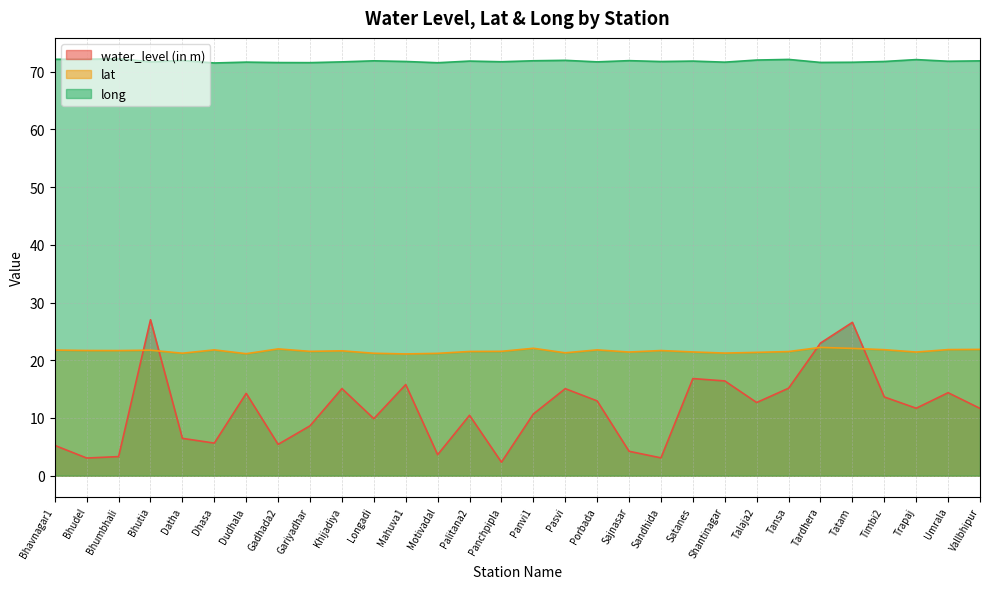

Reading right to left, list all the values displayed in this chart.

water_level (in m): Vallbhipur=11.7	Umrala=14.4	Trapaj=11.7	Timbi2=13.6	Tatam=26.6	Tardhera=23.0	Tansa=15.2	Talaja2=12.7	Shantinagar=16.4	Satanes=16.8	Sandhida=3.1	Sajnasar=4.2	Porbada=13.0	Pasvi=15.1	Panvi1=10.7	Panchpipla=2.3	Palitana2=10.5	Motivadal=3.6	Mahuva1=15.8	Longadi=9.9	Khijadiya=15.1	Gariyadhar=8.6	Gadhada2=5.4	Dudhala=14.3	Dhasa=5.7	Datha=6.5	Bhutia=27.0	Bhumbhali=3.3	Bhudel=3.1	Bhavnagar1=5.2
lat: Vallbhipur=21.9	Umrala=21.8	Trapaj=21.4	Timbi2=21.8	Tatam=22.1	Tardhera=22.2	Tansa=21.5	Talaja2=21.4	Shantinagar=21.2	Satanes=21.4	Sandhida=21.7	Sajnasar=21.4	Porbada=21.8	Pasvi=21.3	Panvi1=22.1	Panchpipla=21.6	Palitana2=21.5	Motivadal=21.2	Mahuva1=21.1	Longadi=21.2	Khijadiya=21.6	Gariyadhar=21.5	Gadhada2=22.0	Dudhala=21.1	Dhasa=21.8	Datha=21.2	Bhutia=21.7	Bhumbhali=21.7	Bhudel=21.7	Bhavnagar1=21.8
long: Vallbhipur=71.9	Umrala=71.8	Trapaj=72.1	Timbi2=71.8	Tatam=71.6	Tardhera=71.6	Tansa=72.1	Talaja2=72.0	Shantinagar=71.7	Satanes=71.8	Sandhida=71.8	Sajnasar=71.9	Porbada=71.7	Pasvi=72.0	Panvi1=71.9	Panchpipla=71.7	Palitana2=71.8	Motivadal=71.5	Mahuva1=71.8	Longadi=71.9	Khijadiya=71.7	Gariyadhar=71.6	Gadhada2=71.6	Dudhala=71.7	Dhasa=71.5	Datha=72.0	Bhutia=71.7	Bhumbhali=72.2	Bhudel=72.2	Bhavnagar1=72.2